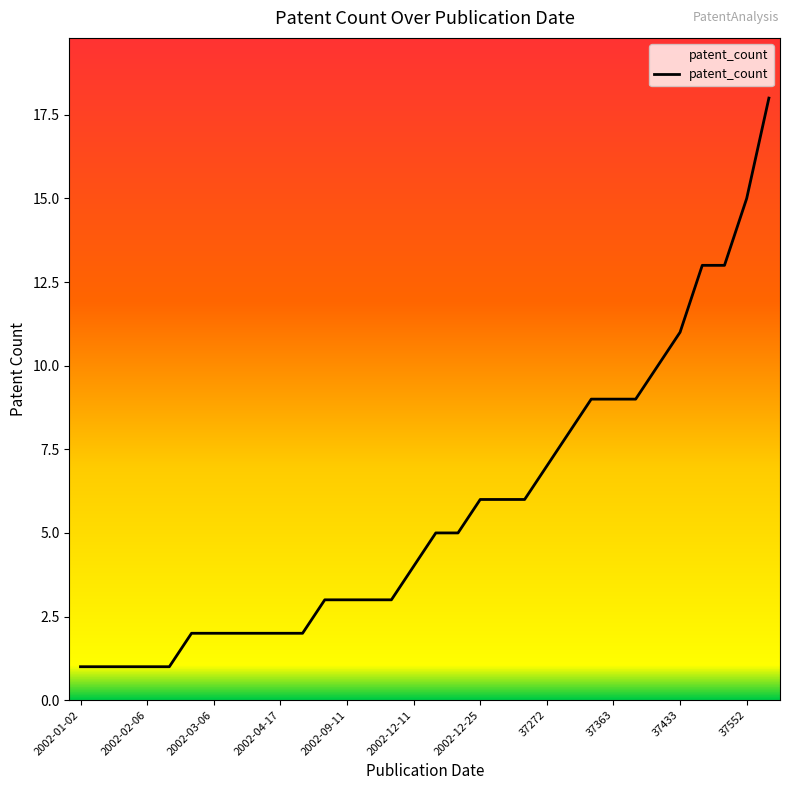

What is the difference between the maximum and minimum values?

17